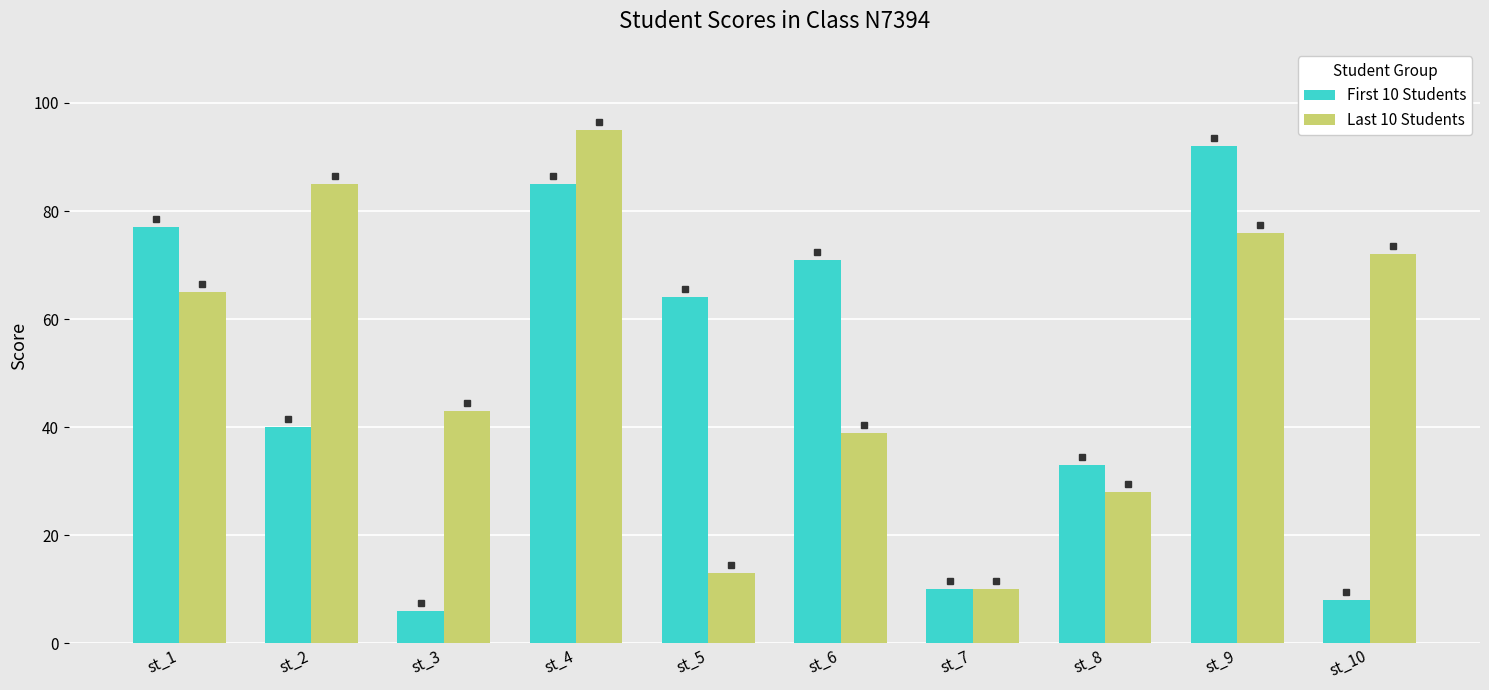

Is it true that Last 10 Students equals 75 at st_3?

False